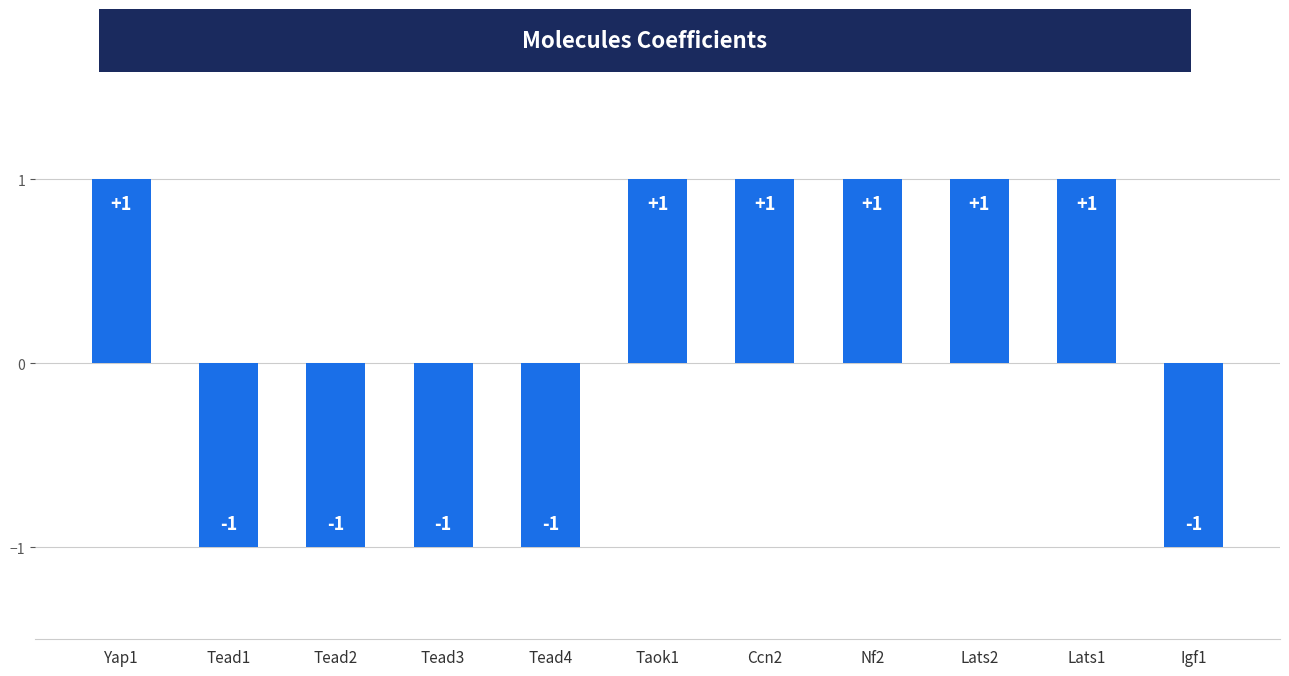

How many negative values are there?

5